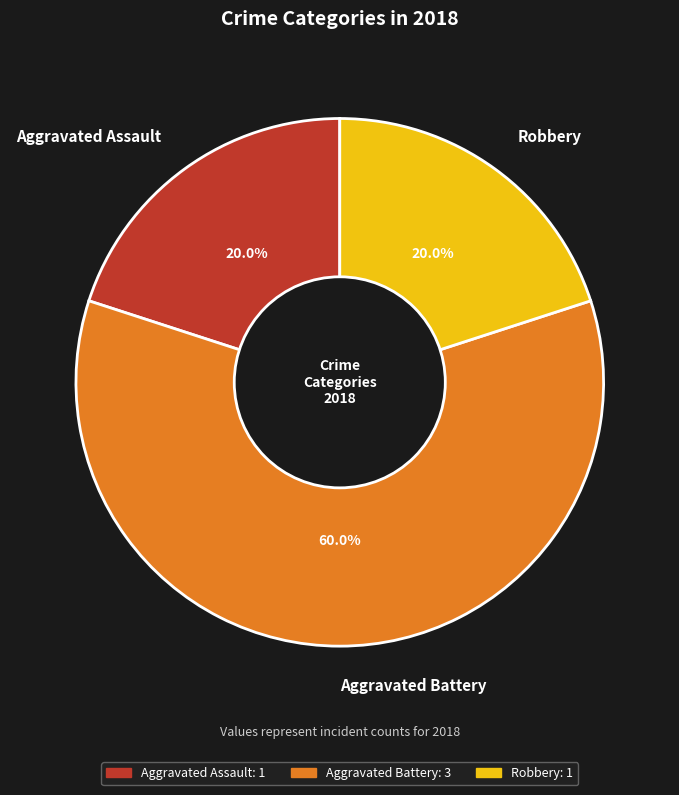

To the nearest percent, what is the difference between the largest and smallest slice percentages?

40%